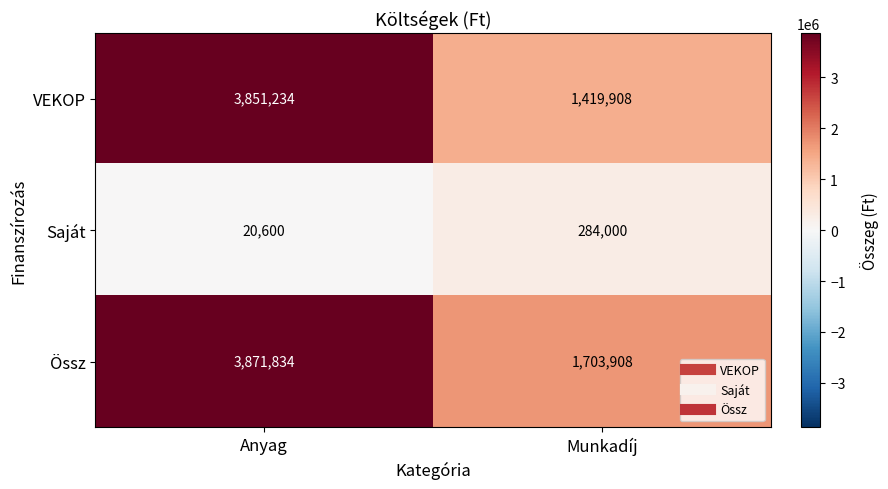

How many series are shown in this chart?

3